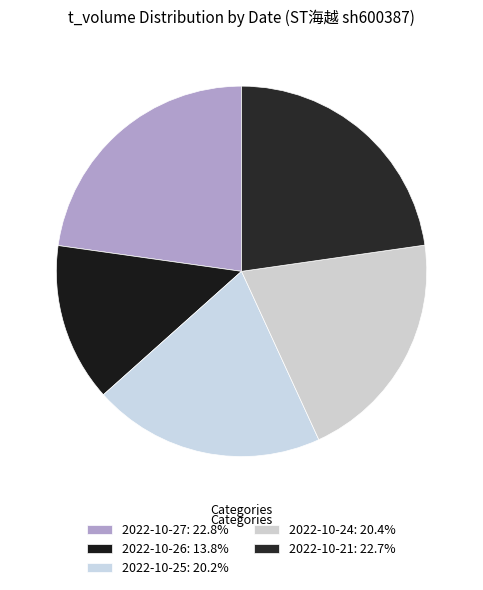

What percentage is the 2022-10-25 slice, to the nearest percent?

20%